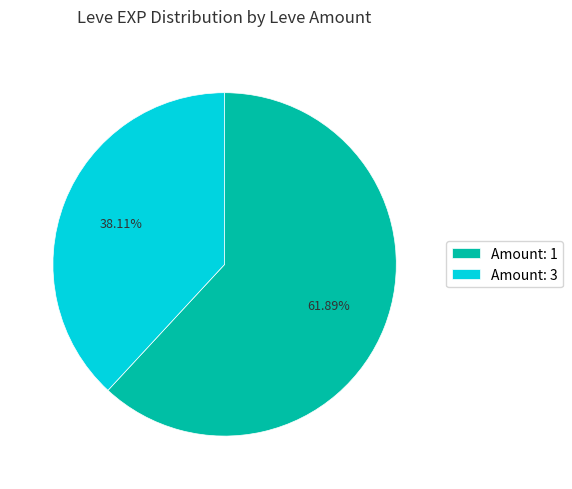

Does any single category account for the majority?

Yes